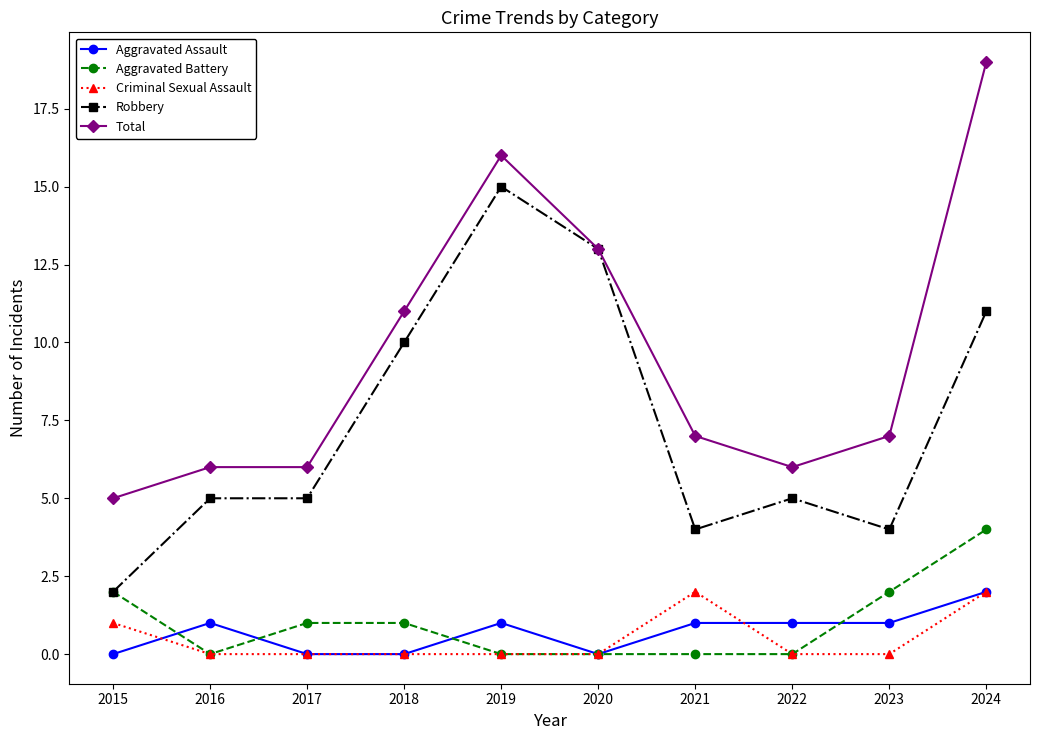

Which series has the largest total across all categories?

Total